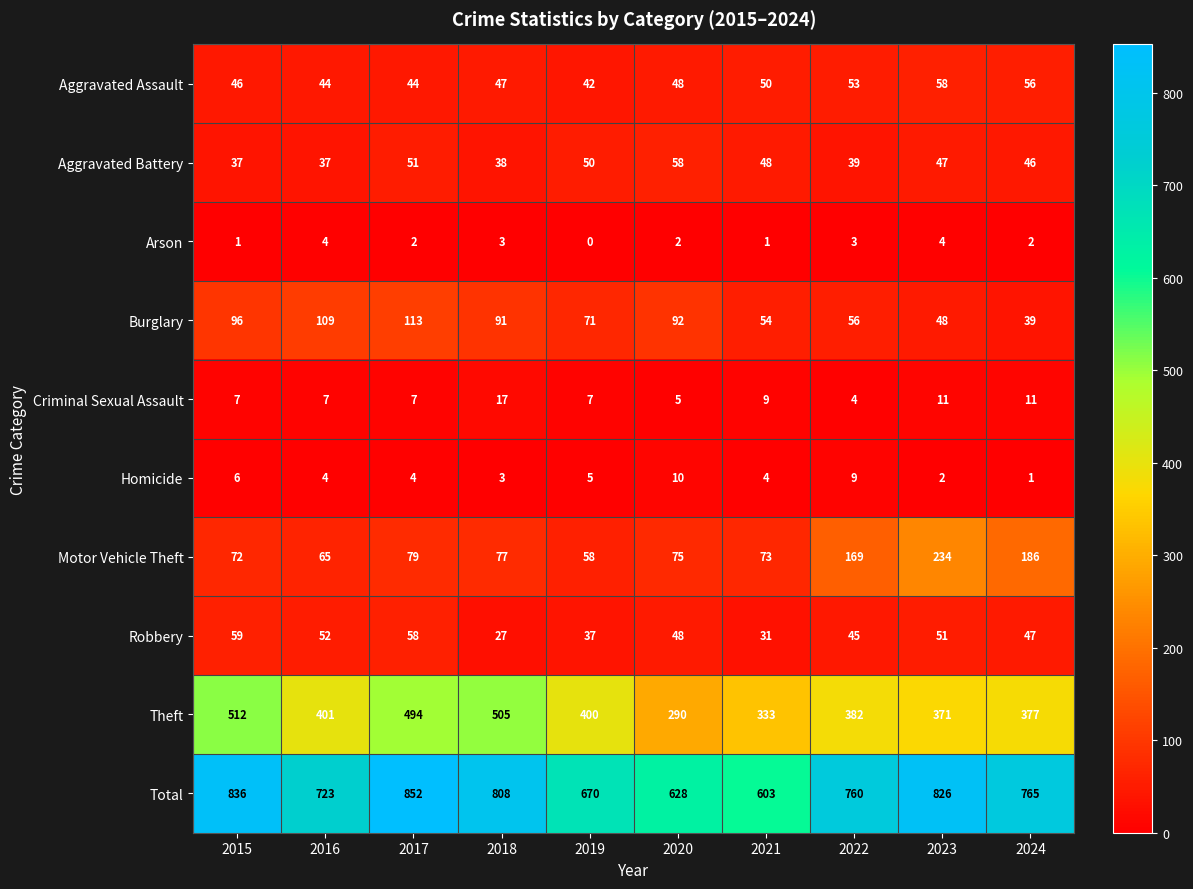

Which series has the largest total across all categories?

Total